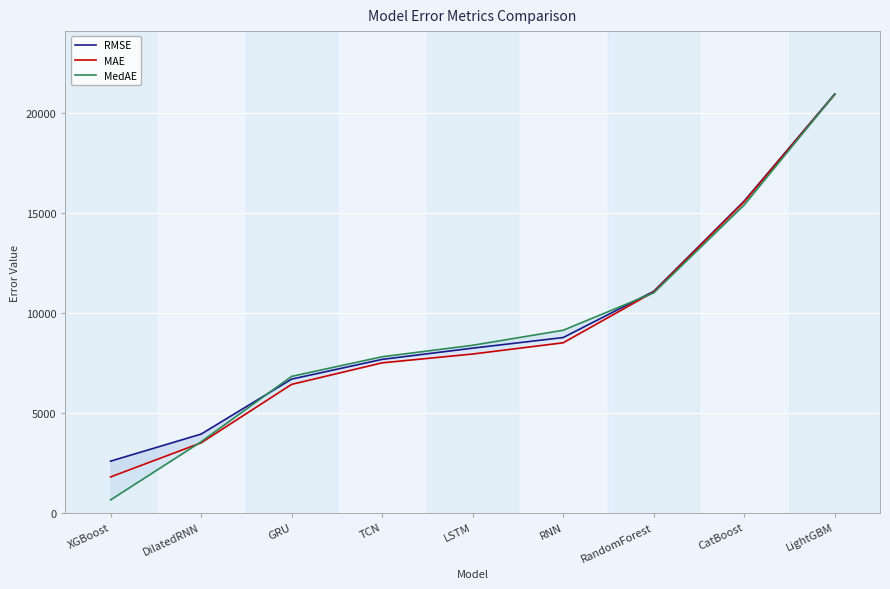

How many data points in MAE are above 7941?

5